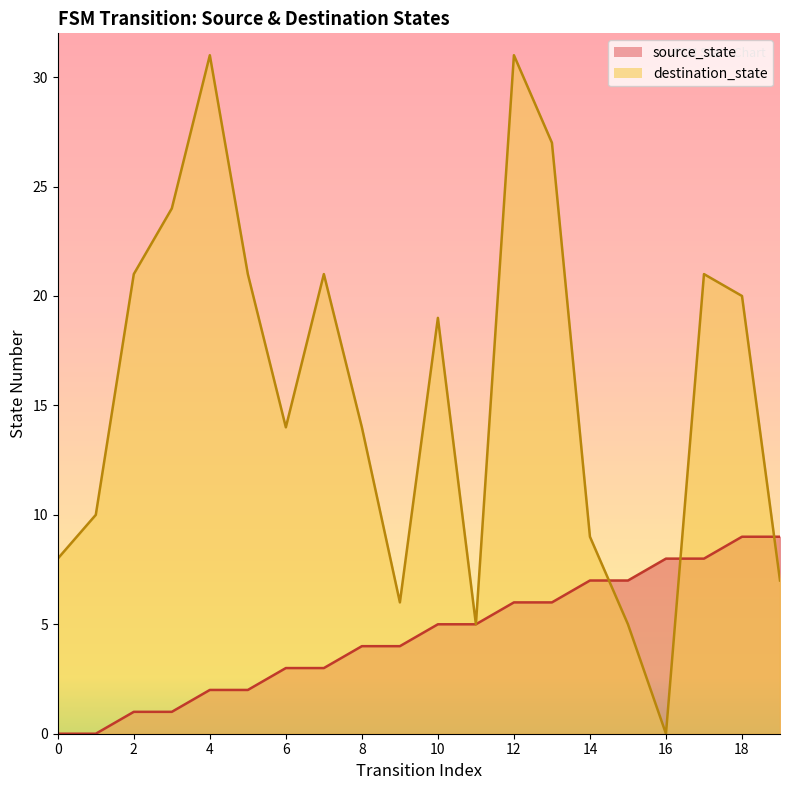

In destination_state, how many points are lower than both neighbors (excluding endpoints)?

4